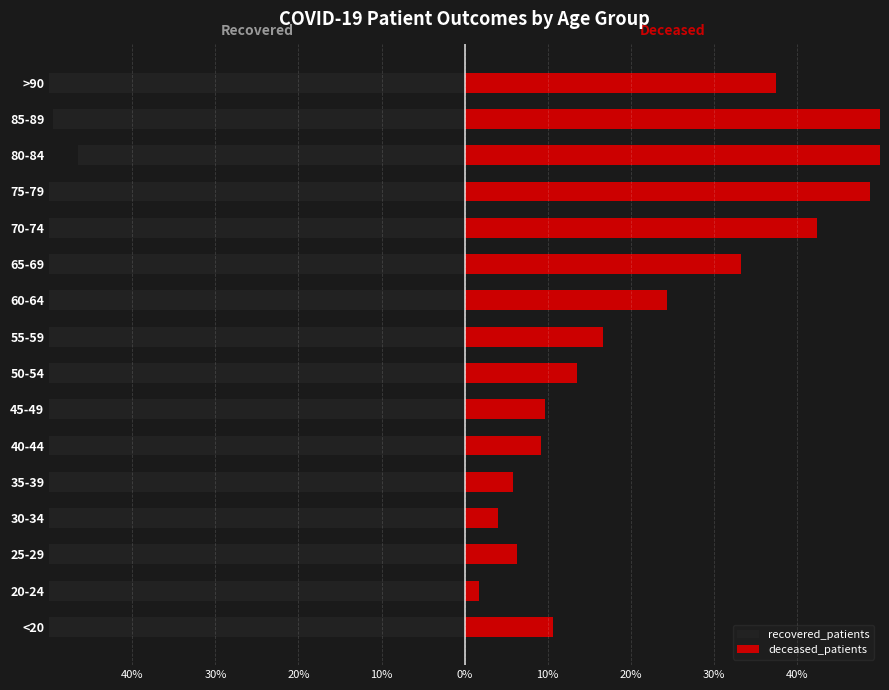

What is the value of the deceased_patients bar at the 12th from the left?

0.4